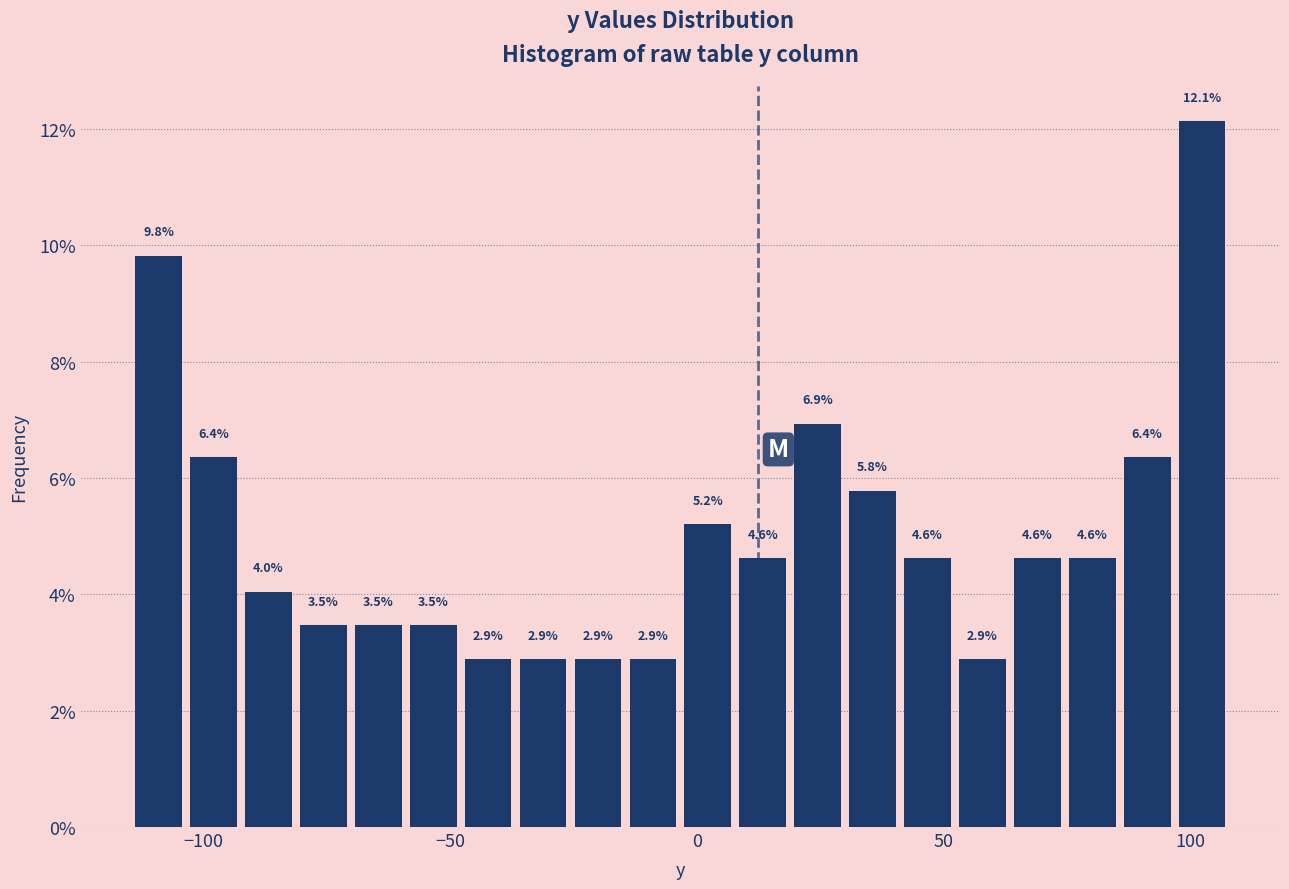

Around what value on the x-axis is the tallest bar? Give the approximate position of its centre, as read against the axis.

100